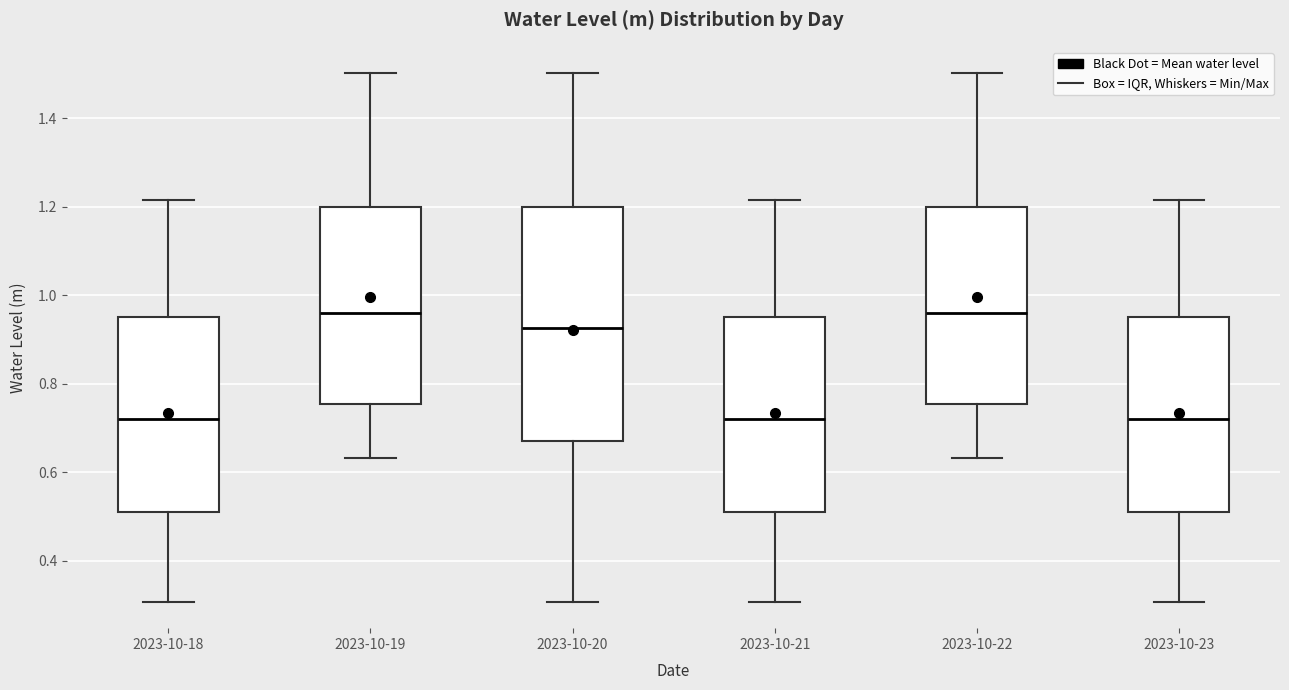

Where is the lower edge of the box for 2023-10-22 on the y-axis? The values are not printed on the chart, so give them approximately, as read against the axis.

0.76